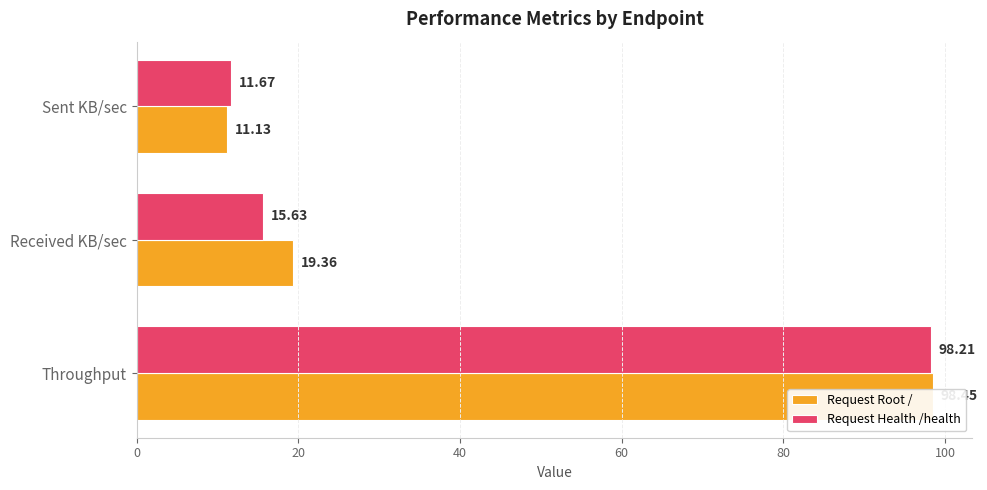

How many bars are there in each group?

2